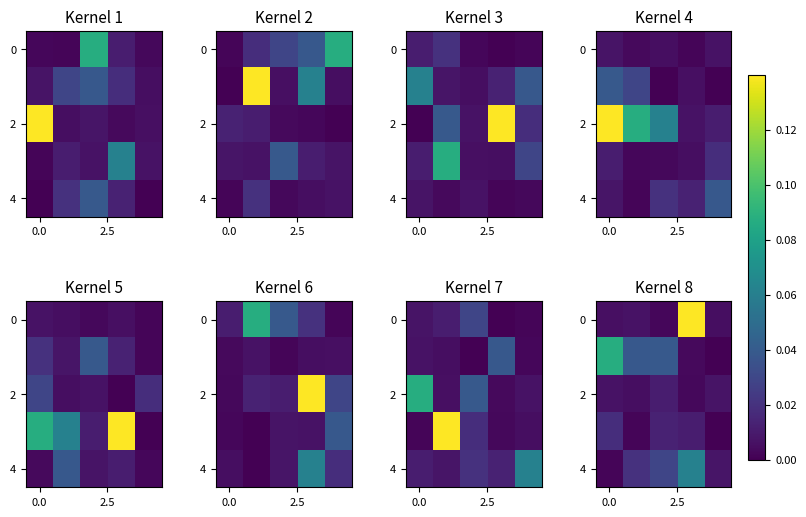

Which category has the lowest value in the row_2 series?

3